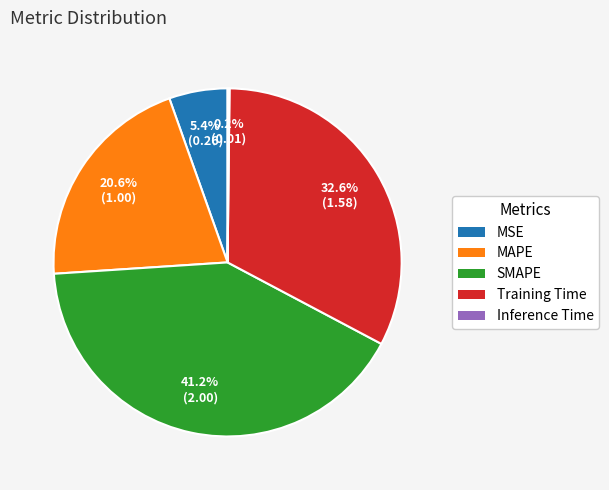

Do MAPE and Training Time together represent more than half of the pie?

Yes